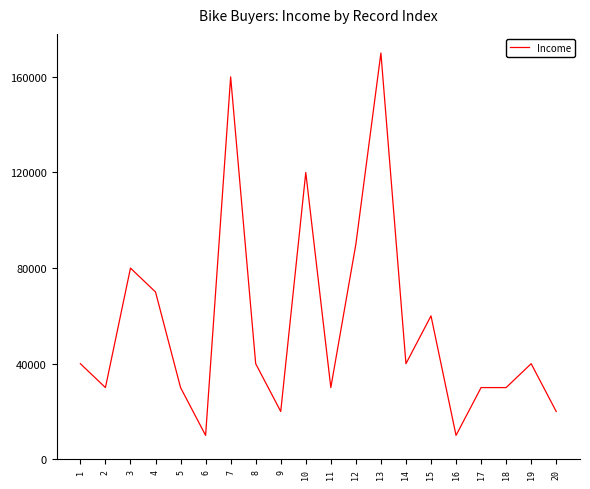

What is the sum of all values?

1120000